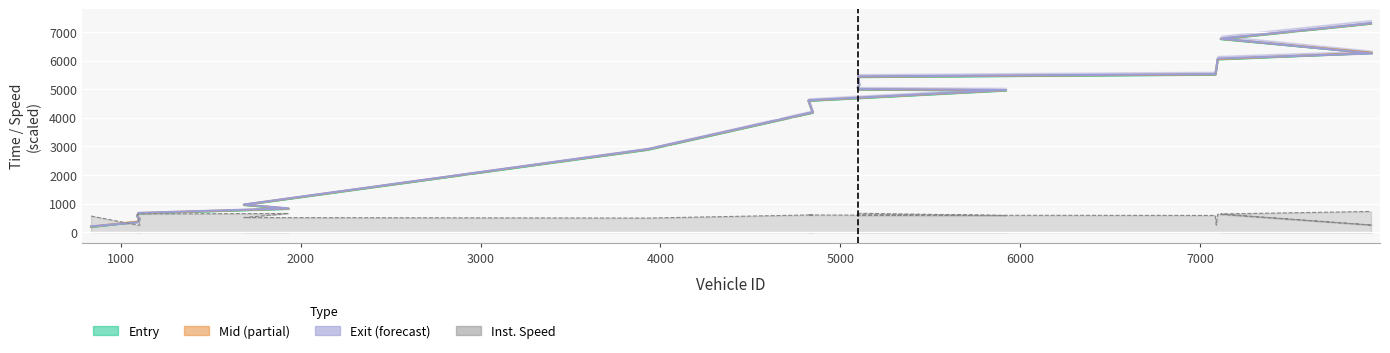

What is the total value across all series at 5104?

16060.9